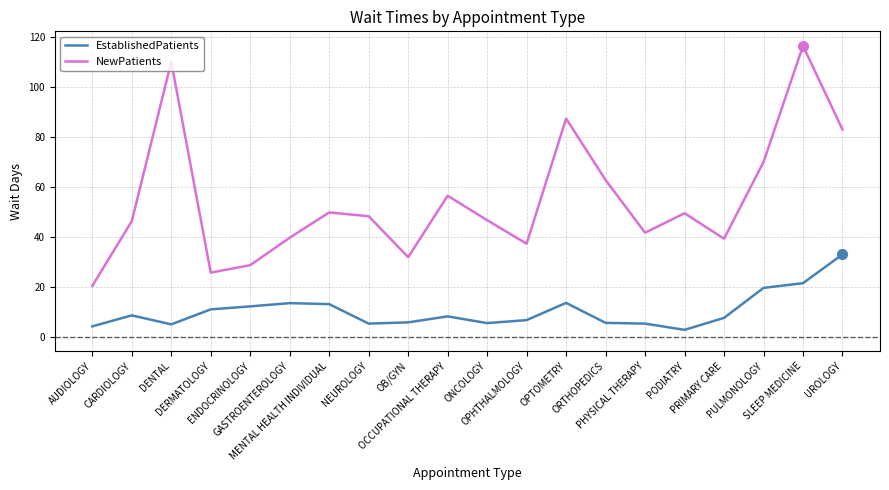

At which category does EstablishedPatients reach its first local valley?

DENTAL